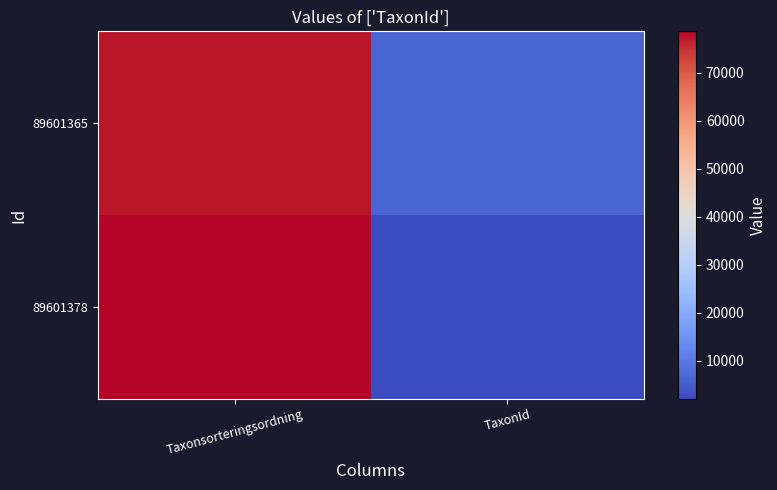

At which category is the sum across all series the highest?

Taxonsorteringsordning